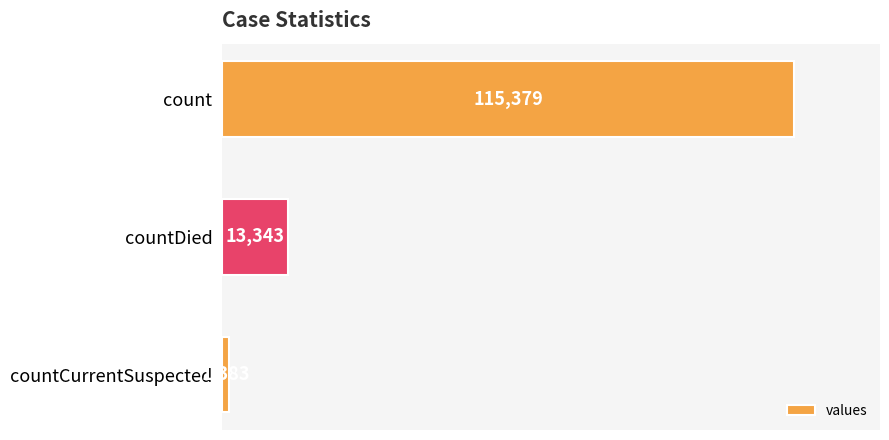

Is it true that the value at countCurrentSuspected is 1383?

True